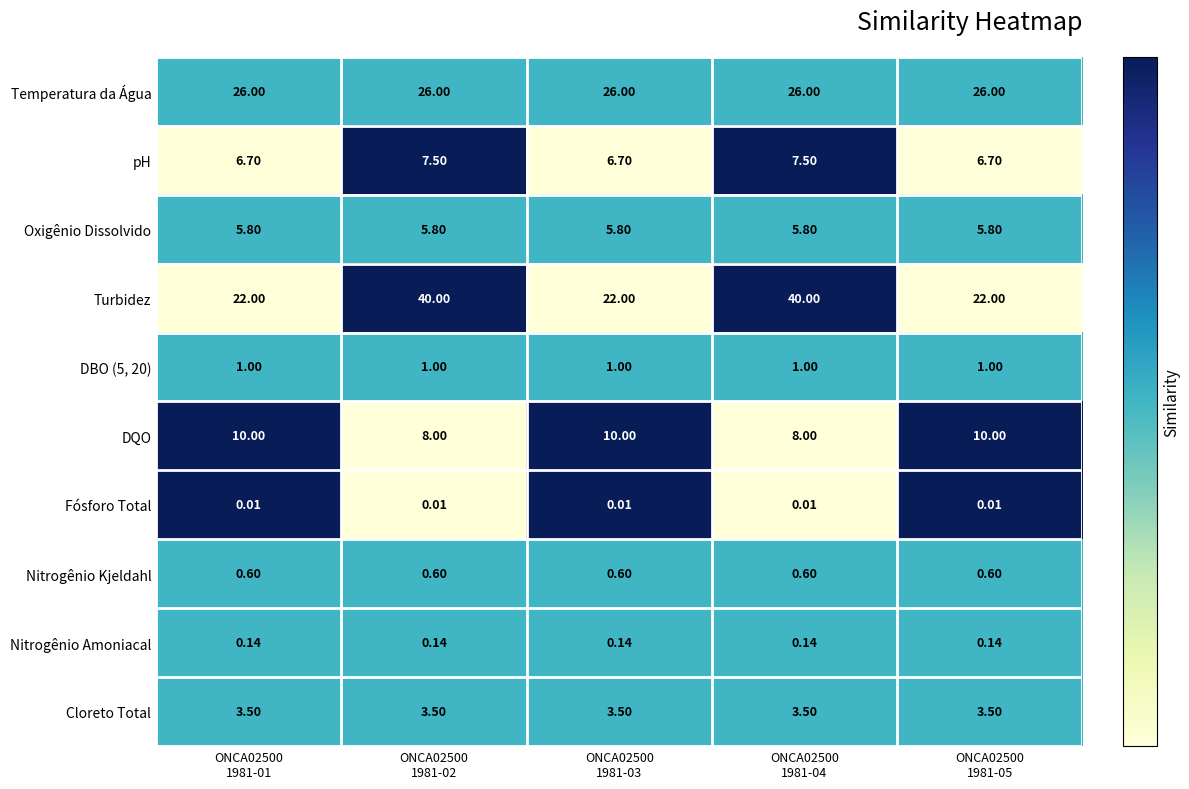

How many distinct data groups are displayed?

10